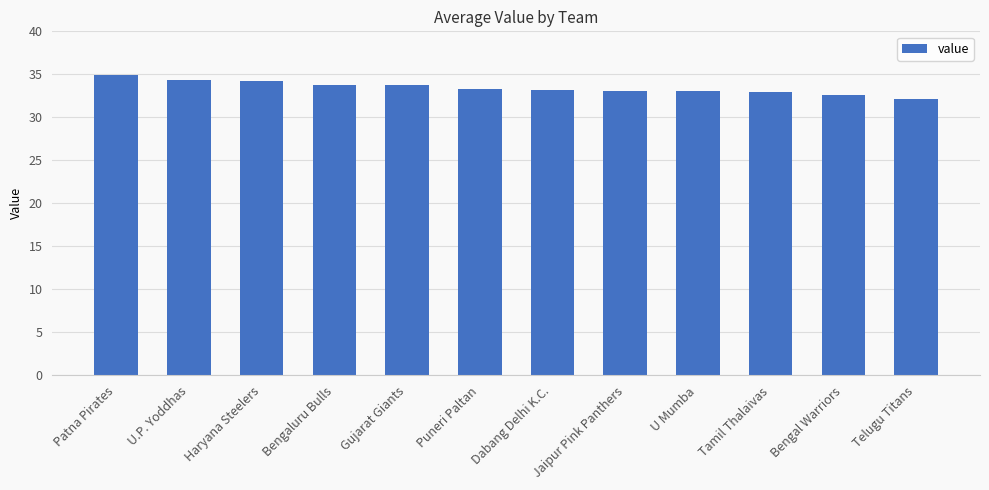

Between Tamil Thalaivas and U.P. Yoddhas, which is larger?

U.P. Yoddhas